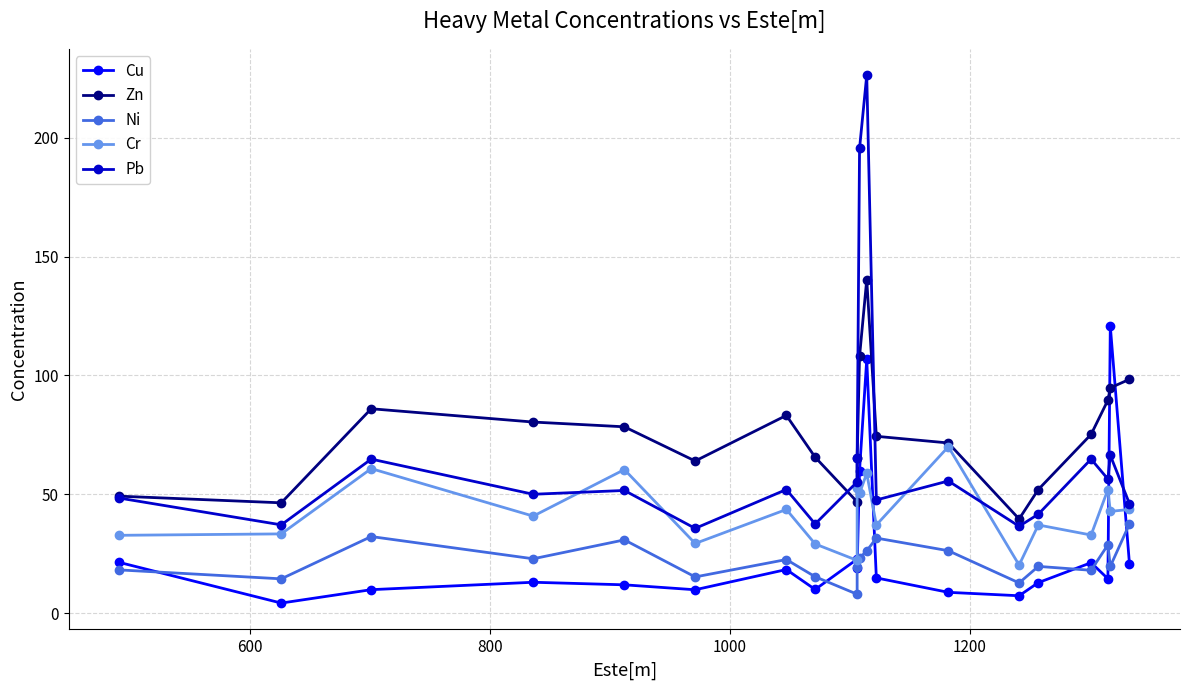

What is the value of the Cu point at the 7th from the left?

18.3